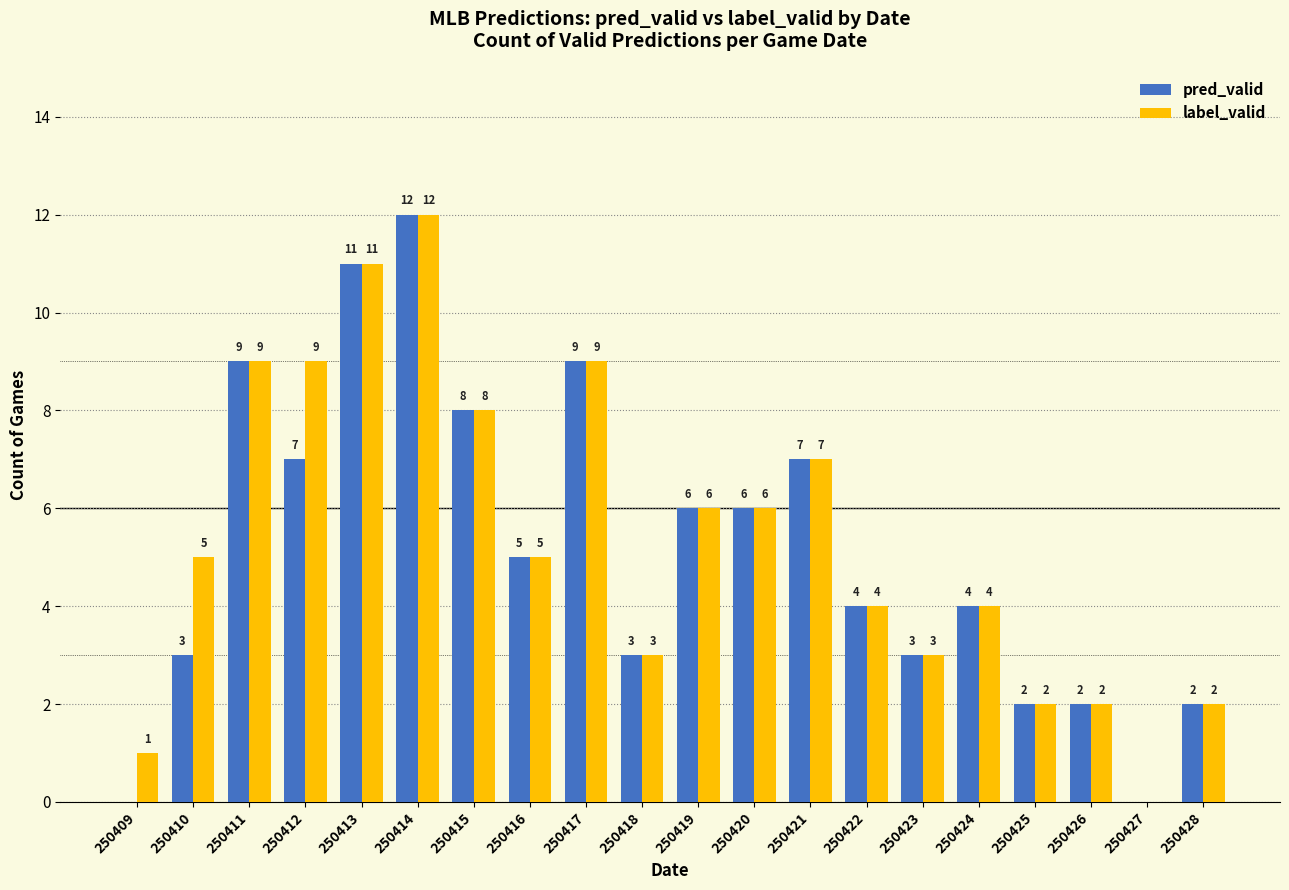

Reading left to right, transcribe all the data shown in this chart.

pred_valid: 250409=0	250410=3	250411=9	250412=7	250413=11	250414=12	250415=8	250416=5	250417=9	250418=3	250419=6	250420=6	250421=7	250422=4	250423=3	250424=4	250425=2	250426=2	250427=0	250428=2
label_valid: 250409=1	250410=5	250411=9	250412=9	250413=11	250414=12	250415=8	250416=5	250417=9	250418=3	250419=6	250420=6	250421=7	250422=4	250423=3	250424=4	250425=2	250426=2	250427=0	250428=2